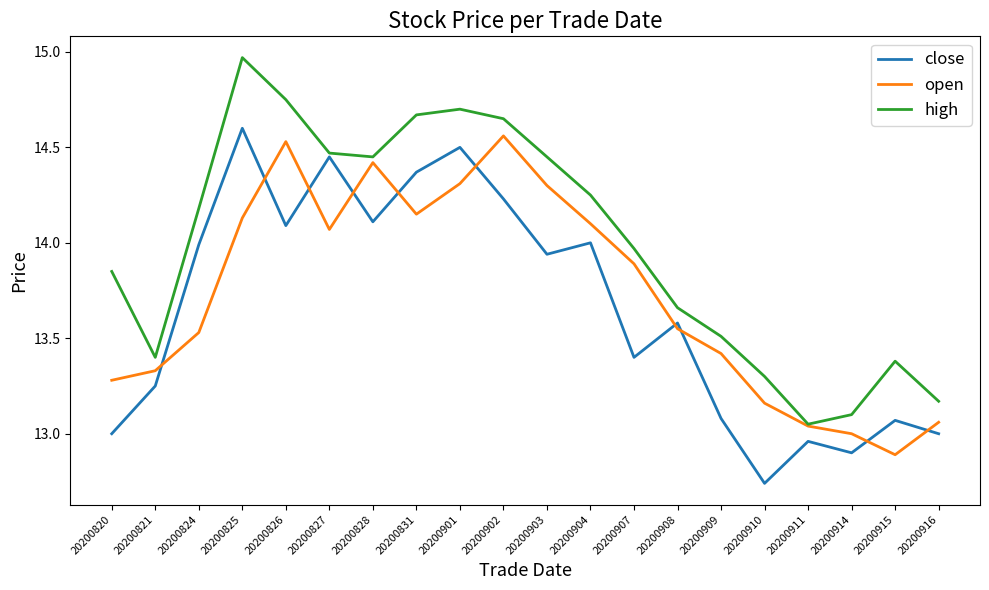

What is the spread (max minus min) of values at 20200903?

0.5